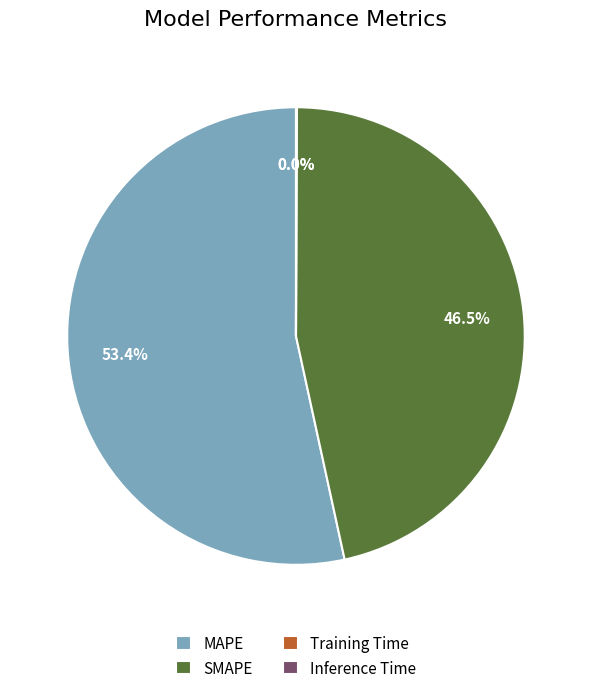

Which has a higher value, MAPE or SMAPE?

MAPE